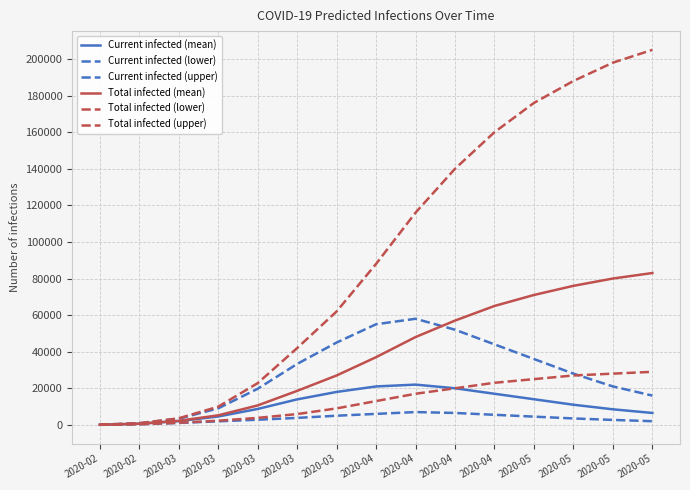

What is the spread (max minus min) of values at 2020-02?

49